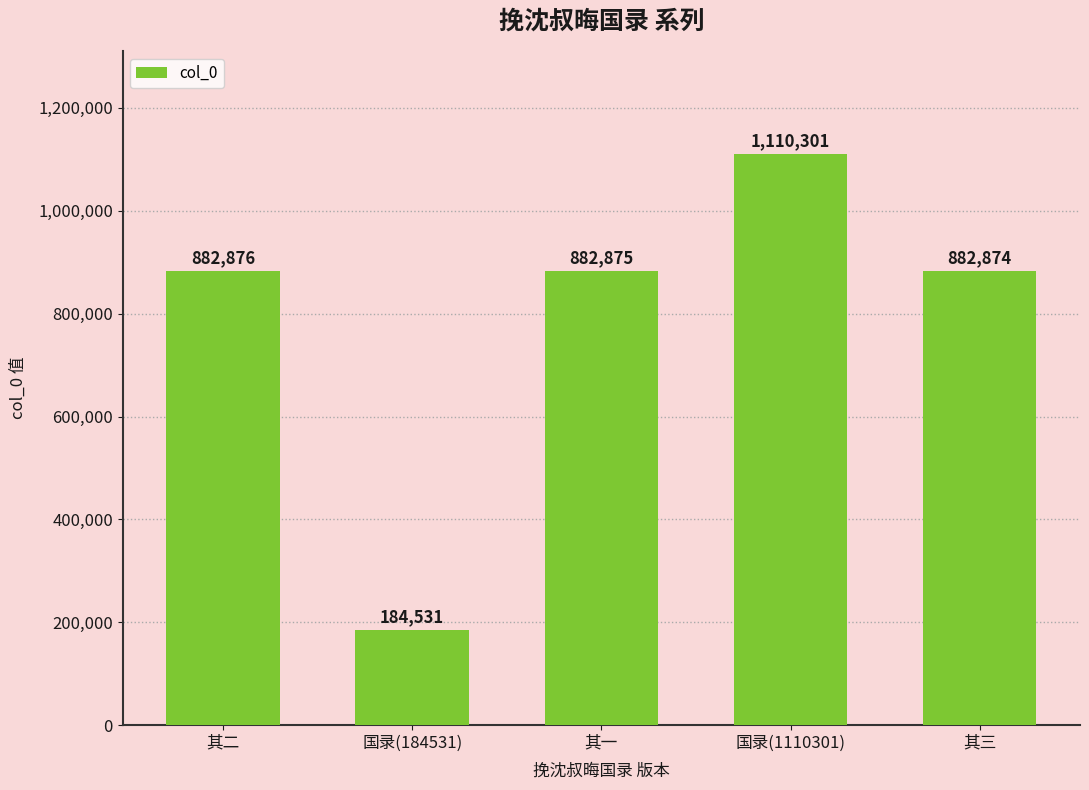

Count the number of data series in this chart.

1